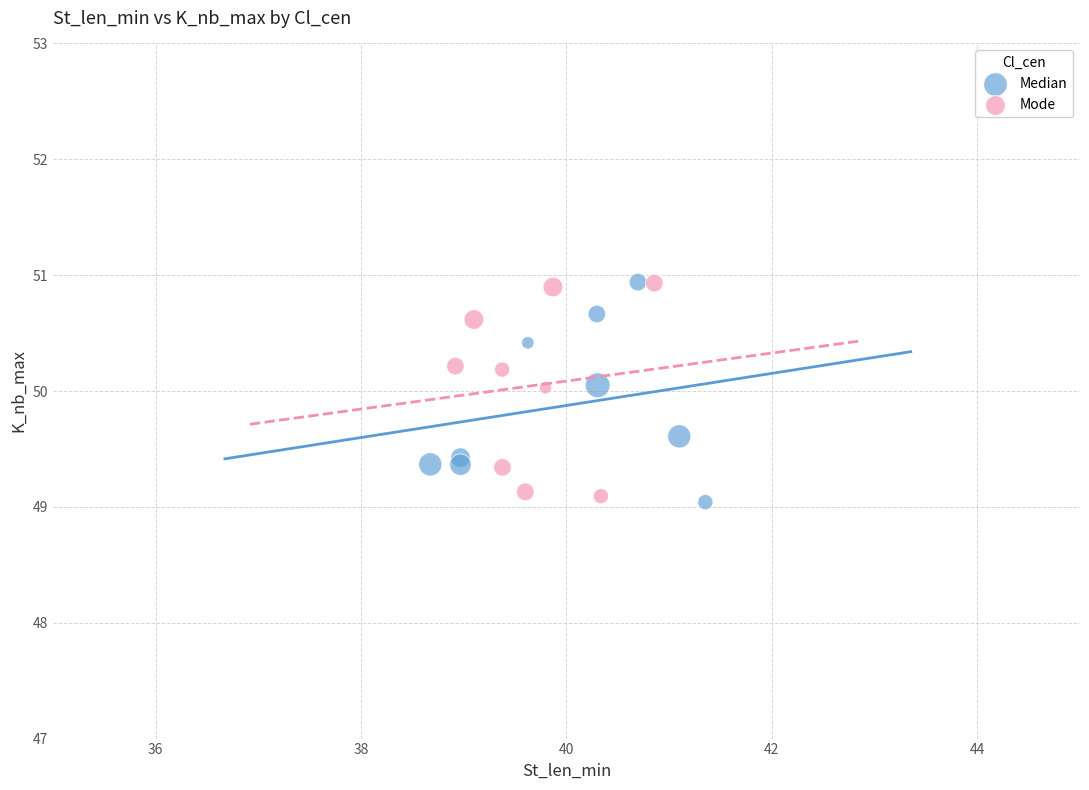

Which series contains the lowest Y value?

Median